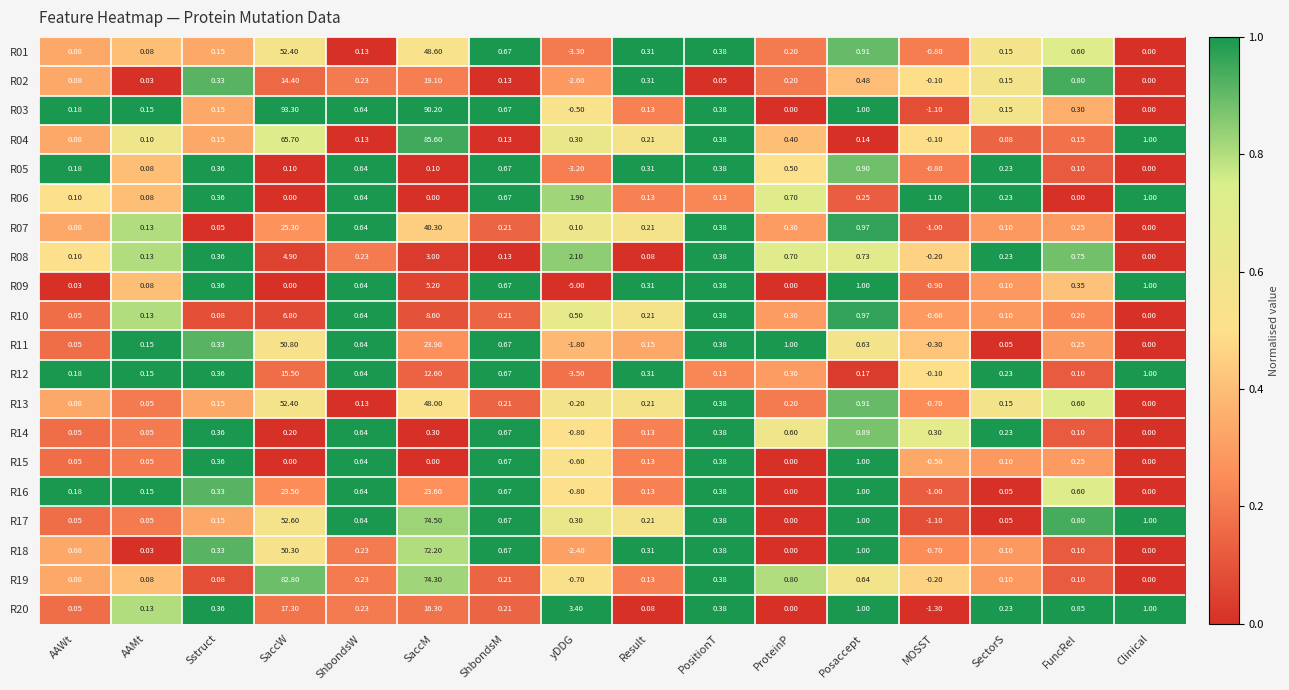

What is the difference between the highest and lowest values at Result?

0.2